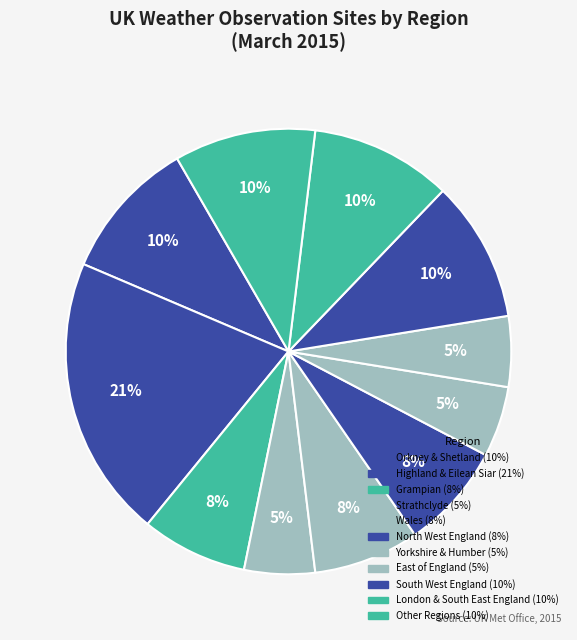

Is there any slice that represents more than half of the pie?

No